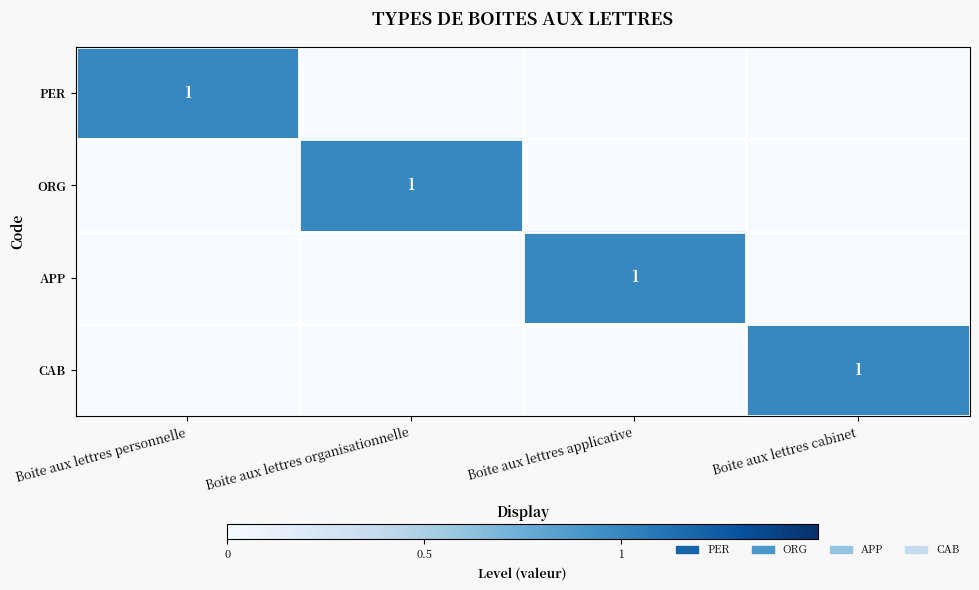

True or false: APP has a value of 0 at Boite aux lettres applicative.

False